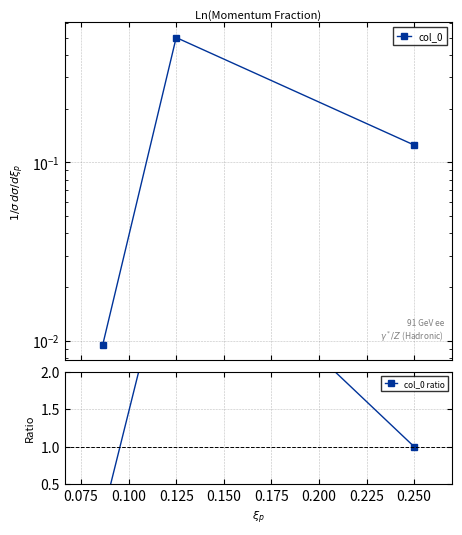

Rank the series by their maximum value, from lowest to highest.

col_0, col_0 ratio